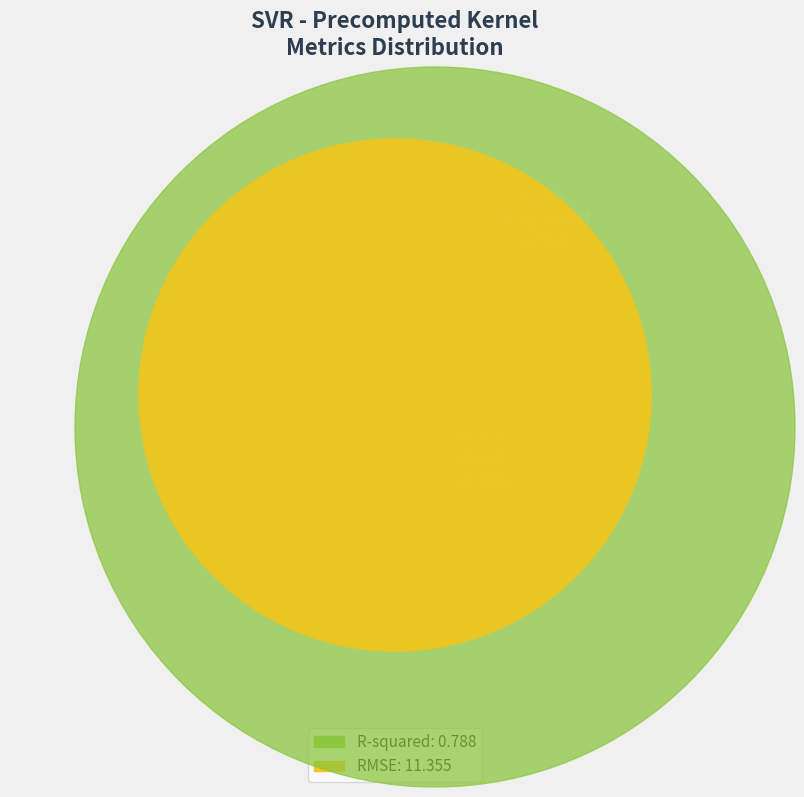

How many segments does this pie chart have?

2